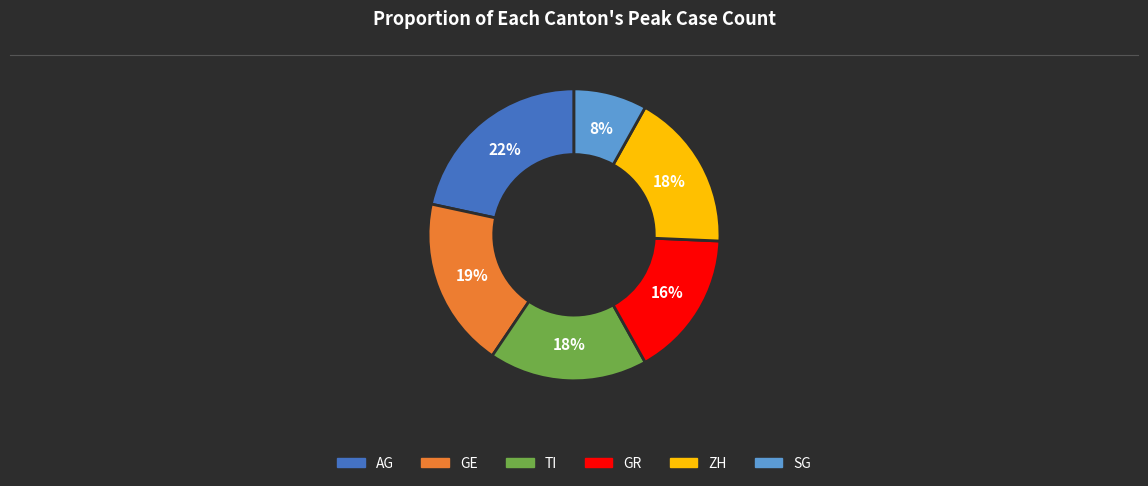

To the nearest percent, what percentage of the pie is TI?

18%